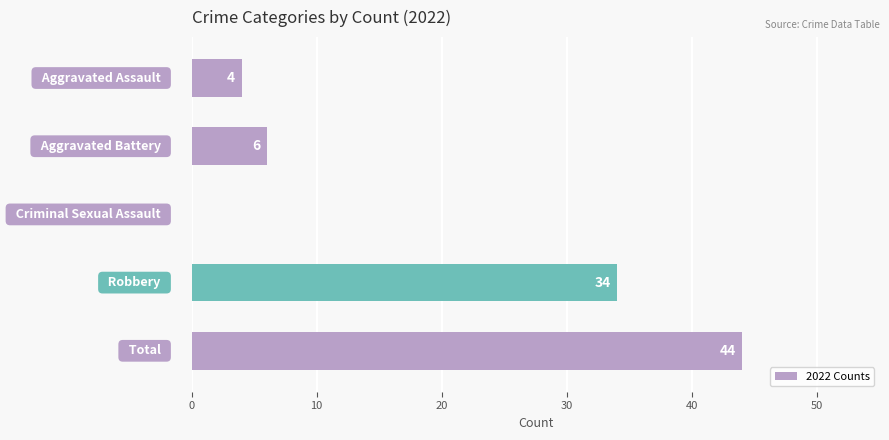

What is the sum of all values?

88